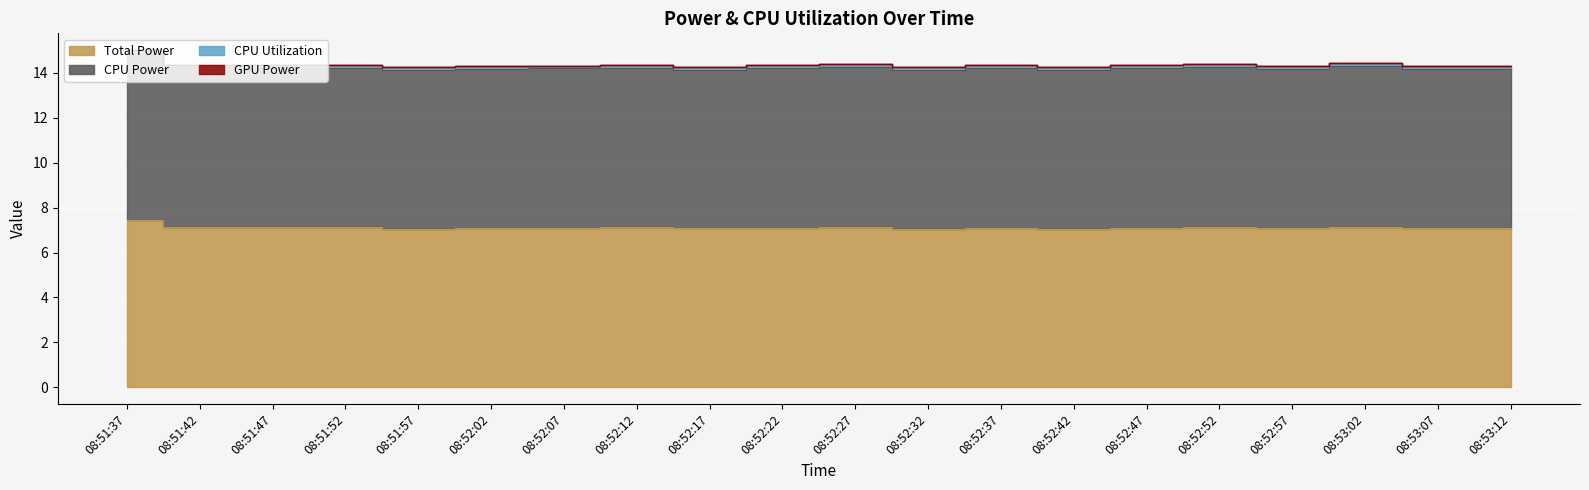

Between 08:52:12 and 08:52:42, which series saw the biggest shift?

CPU Power